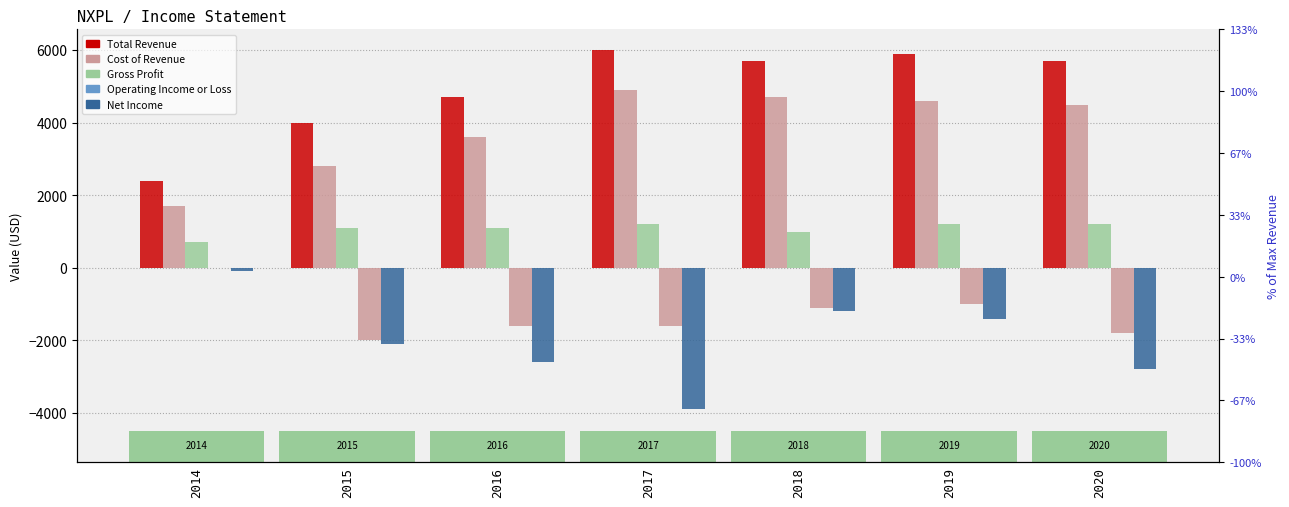

Is it true that Net Income equals -3900 at 2017?

True